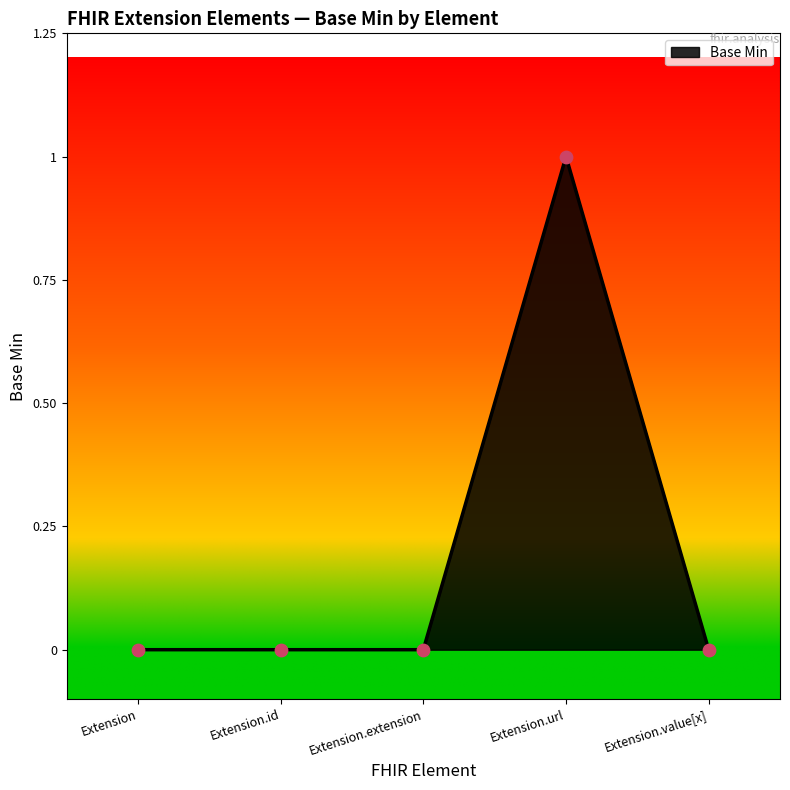

What is the change in value from Extension.url to Extension.value[x]?

-1